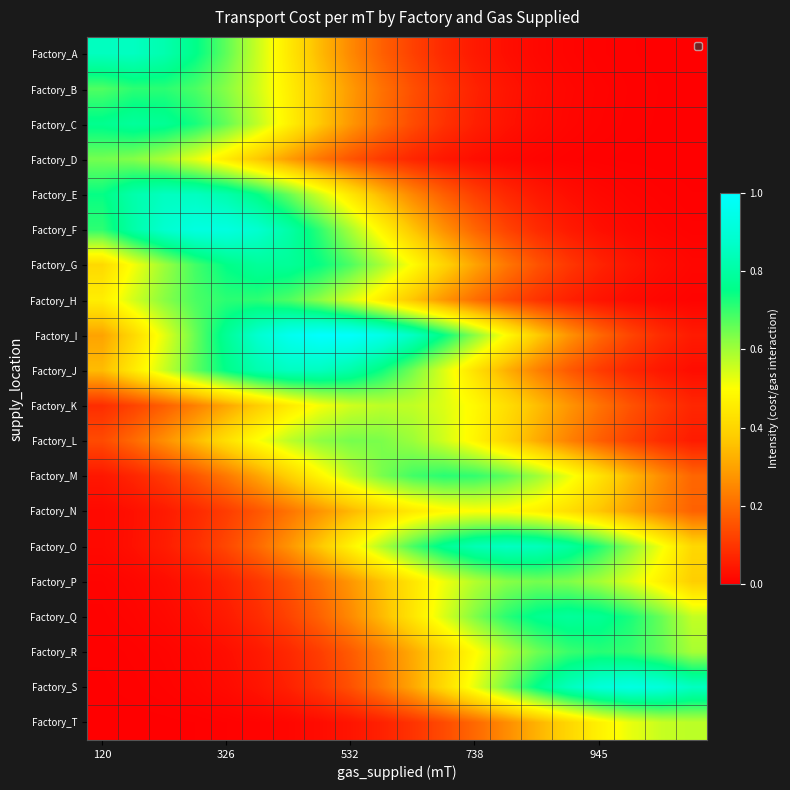

Rank the series by their maximum value, from highest to lowest.

Factory_I, Factory_S, Factory_F, Factory_O, Factory_J, Factory_A, Factory_E, Factory_Q, Factory_C, Factory_G, Factory_R, Factory_M, Factory_B, Factory_H, Factory_D, Factory_P, Factory_L, Factory_T, Factory_K, Factory_N